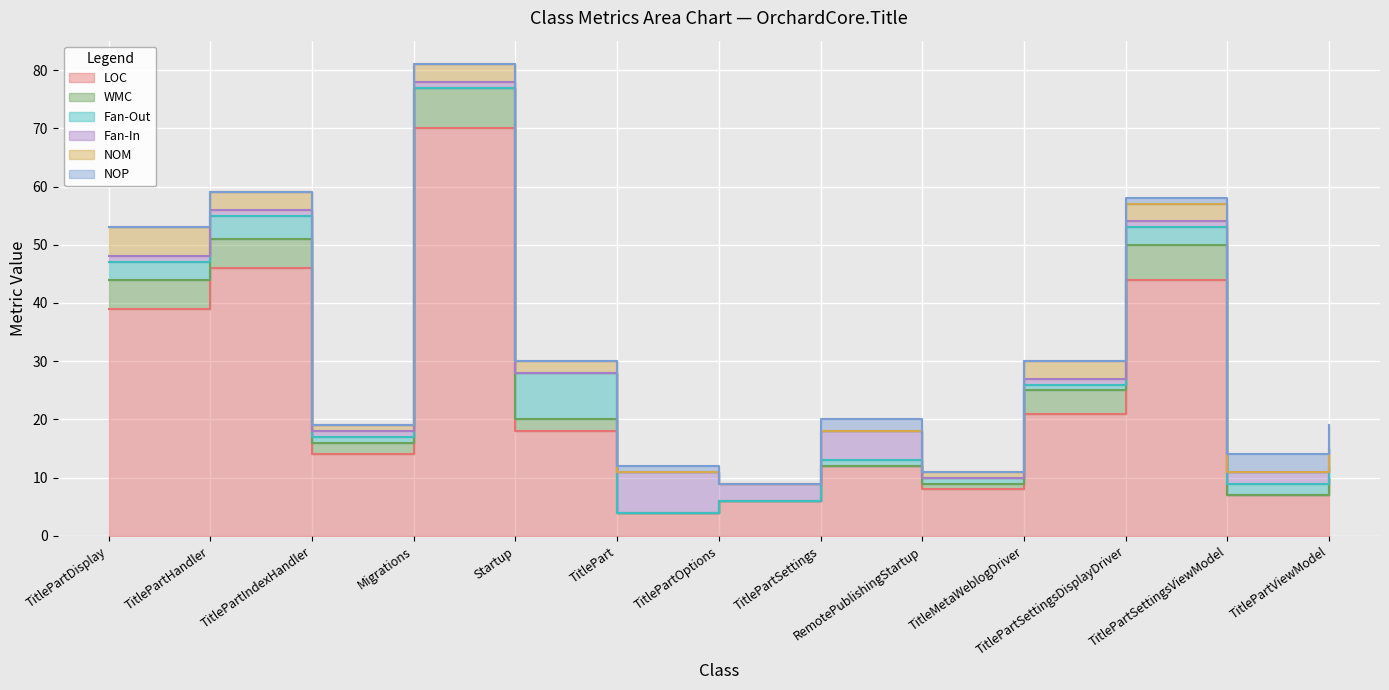

Which category has the lowest value in the NOP series?

TitlePartDisplay